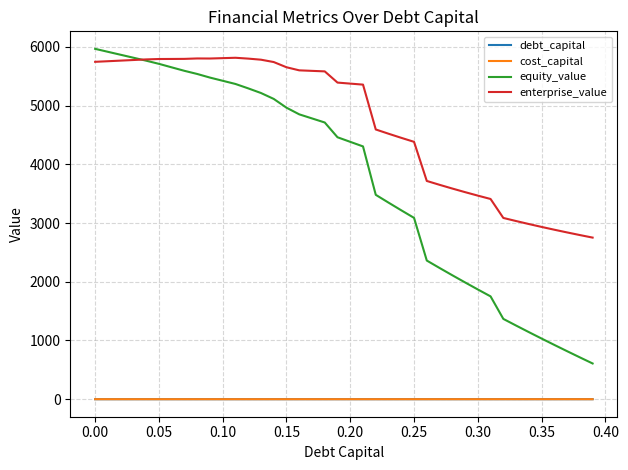

True or false: cost_capital and equity_value cross at least once.

False